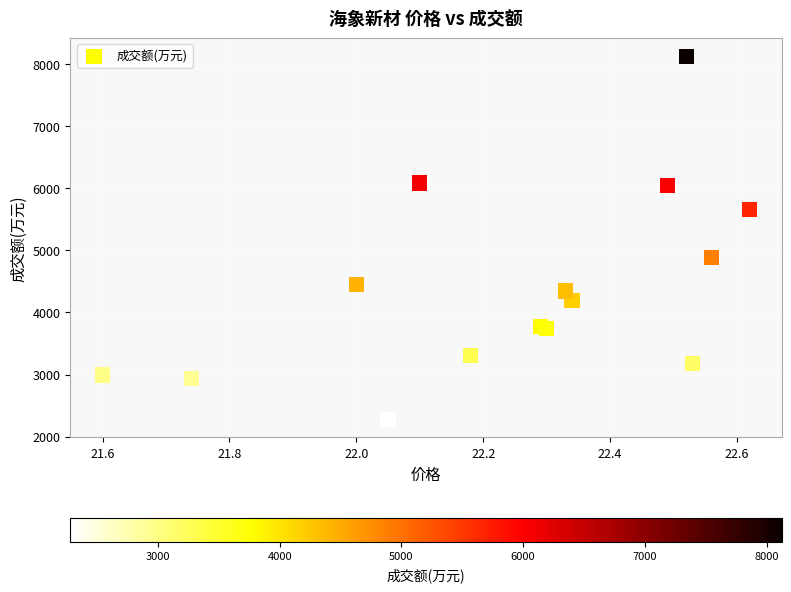

What Y value in the scatter plot is closest to 5203?

4880